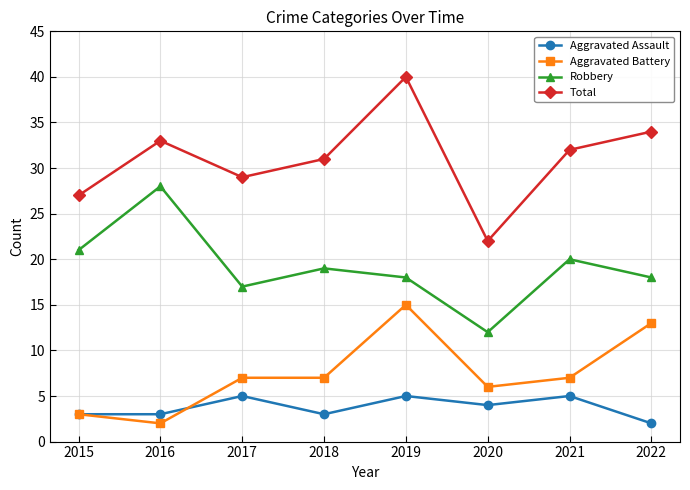

What is the value of the Aggravated Assault point at the 1st from the left?

3